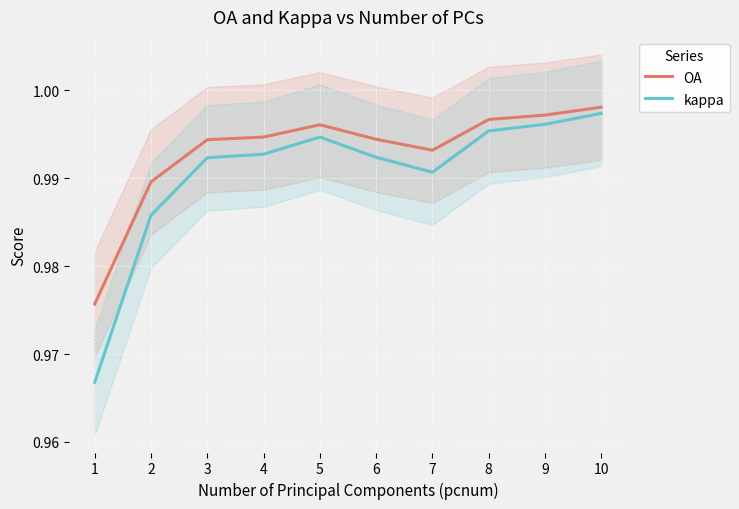

Where is the first local minimum for kappa?

7